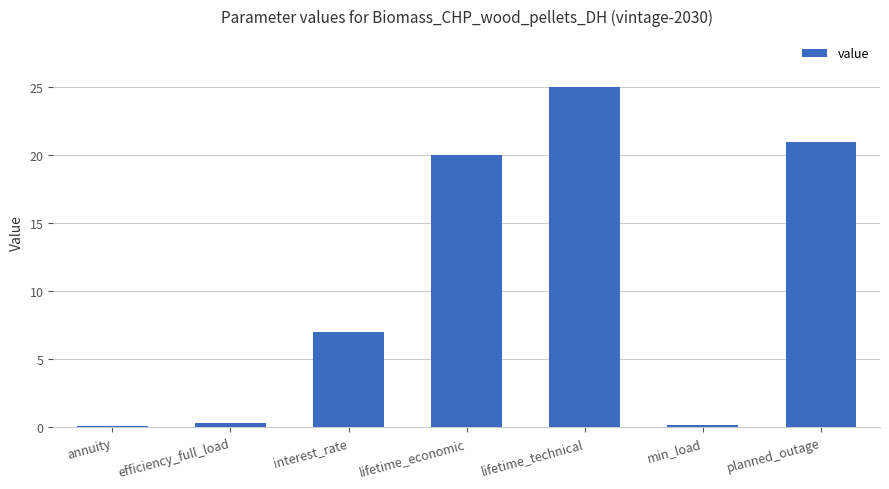

What is the average value?

10.5